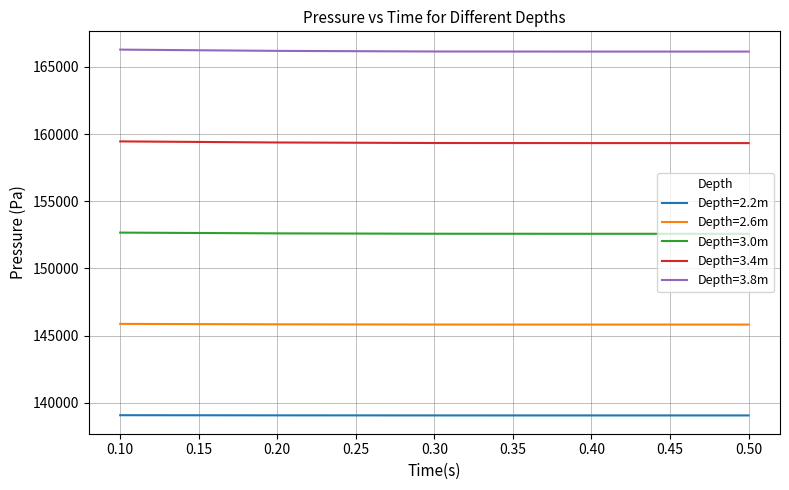

What are all the series names shown in the legend?

Depth=2.2m, Depth=2.6m, Depth=3.0m, Depth=3.4m, Depth=3.8m